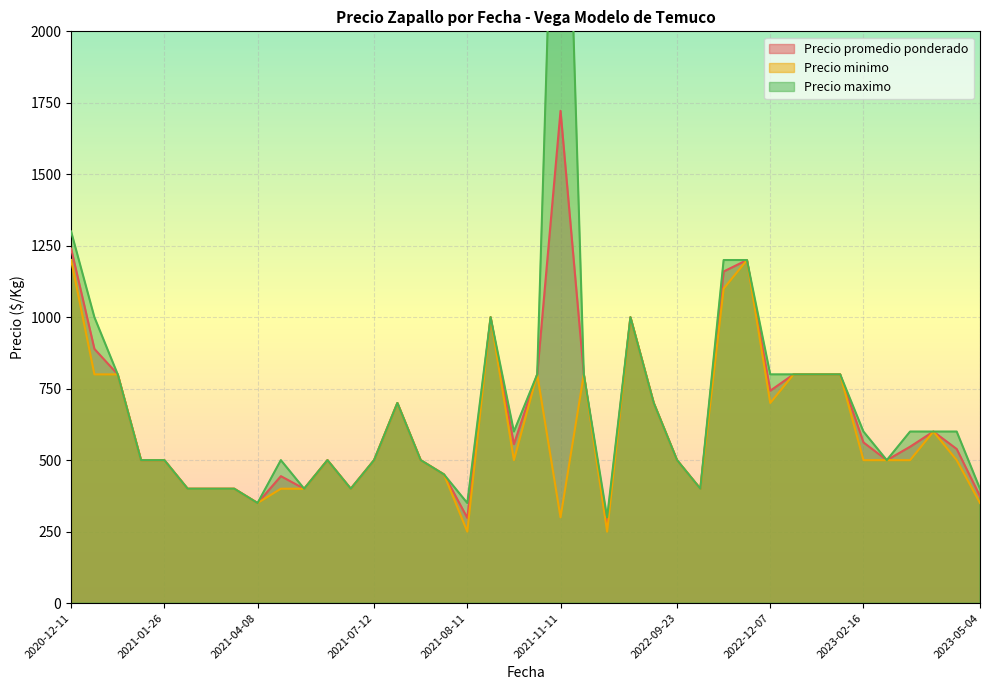

How many data points in Precio promedio ponderado are less than 547?

20